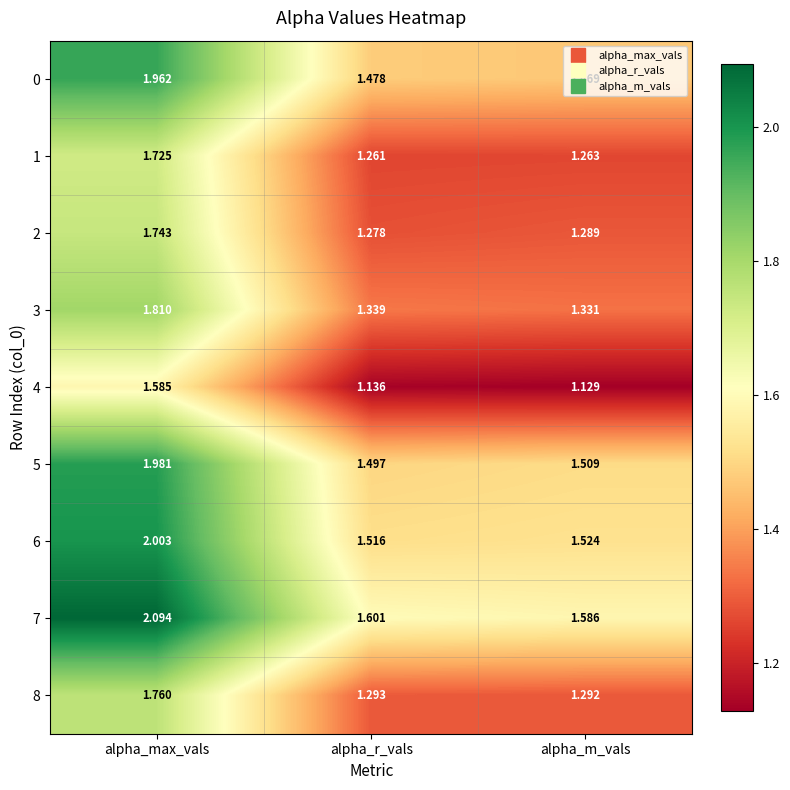

Which category has the highest value in the 1 series?

alpha_max_vals